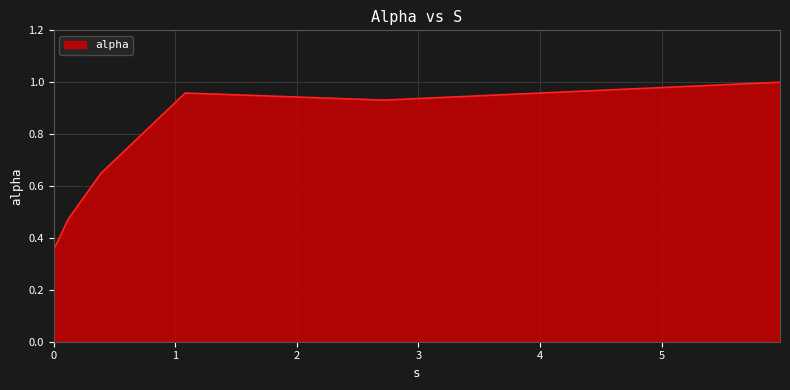

How many interior local valleys (lower than both neighbors) does the data have?

1